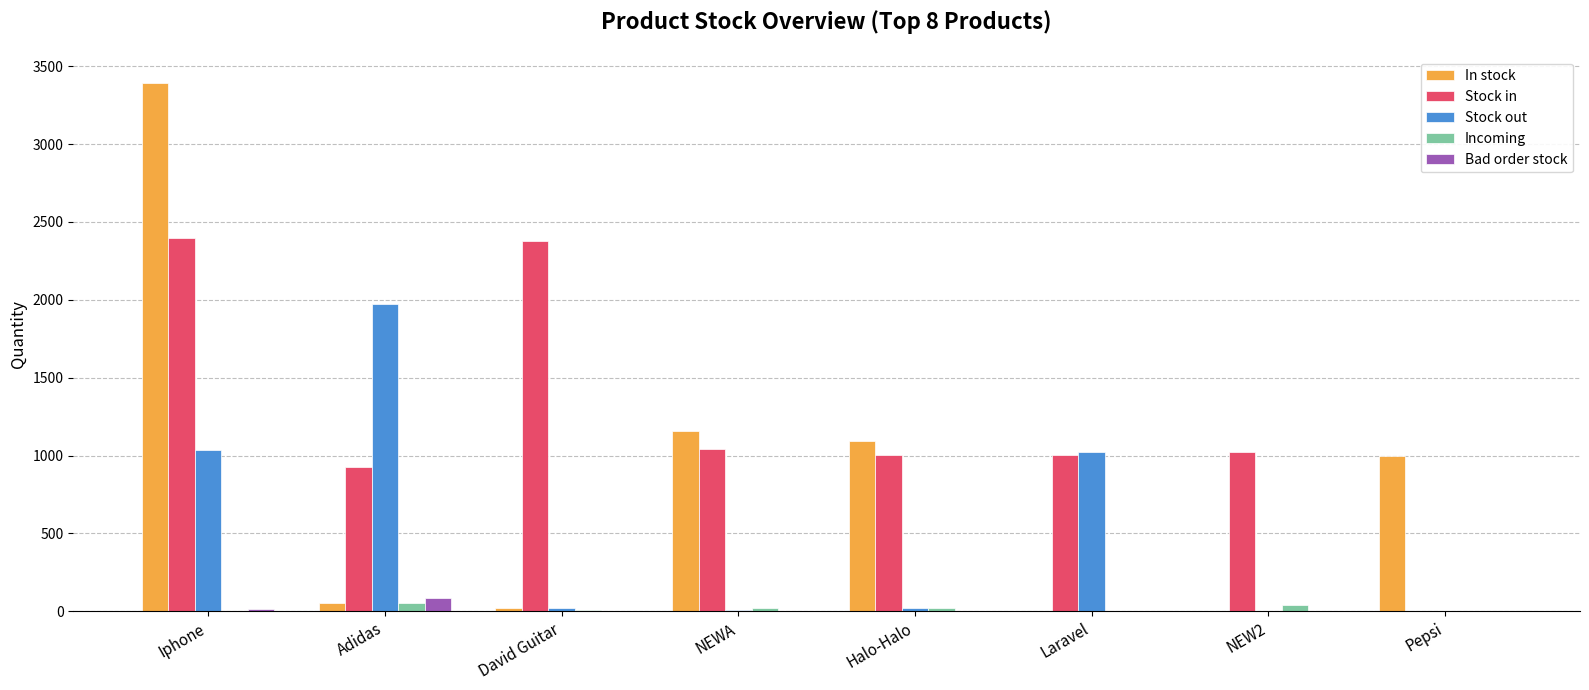

What is the greatest value displayed?

3392